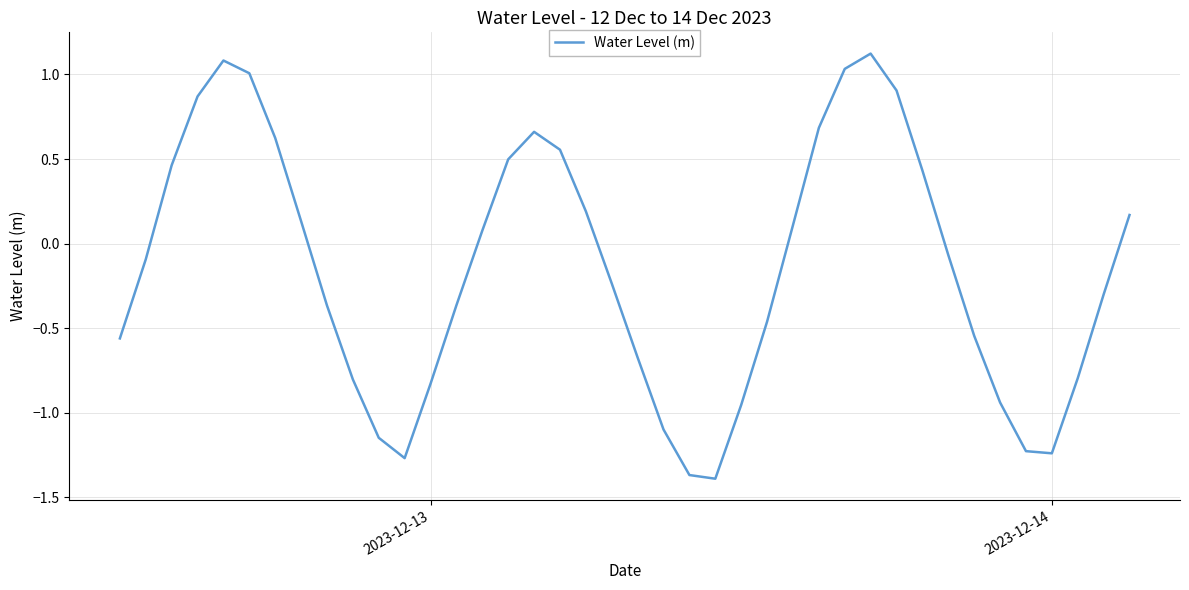

What is the difference between the maximum and minimum values?

2.5